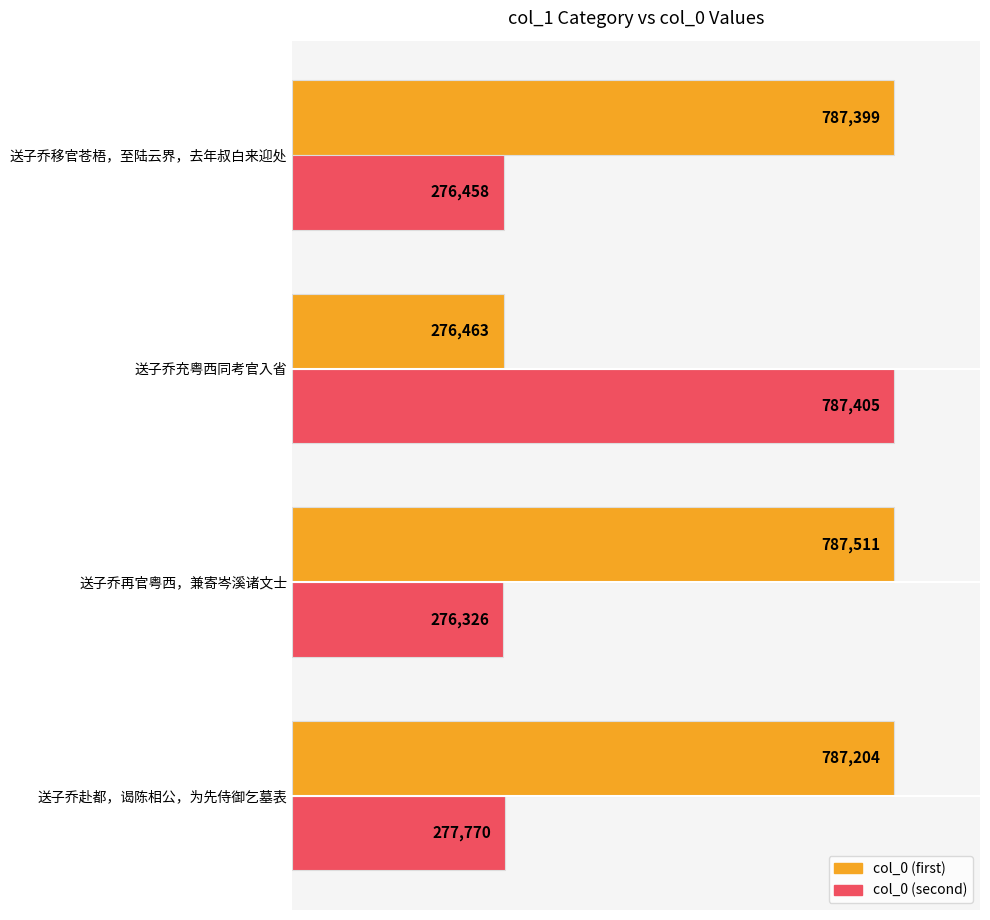

List the series in order of their peak value, highest first.

col_0 (first), col_0 (second)